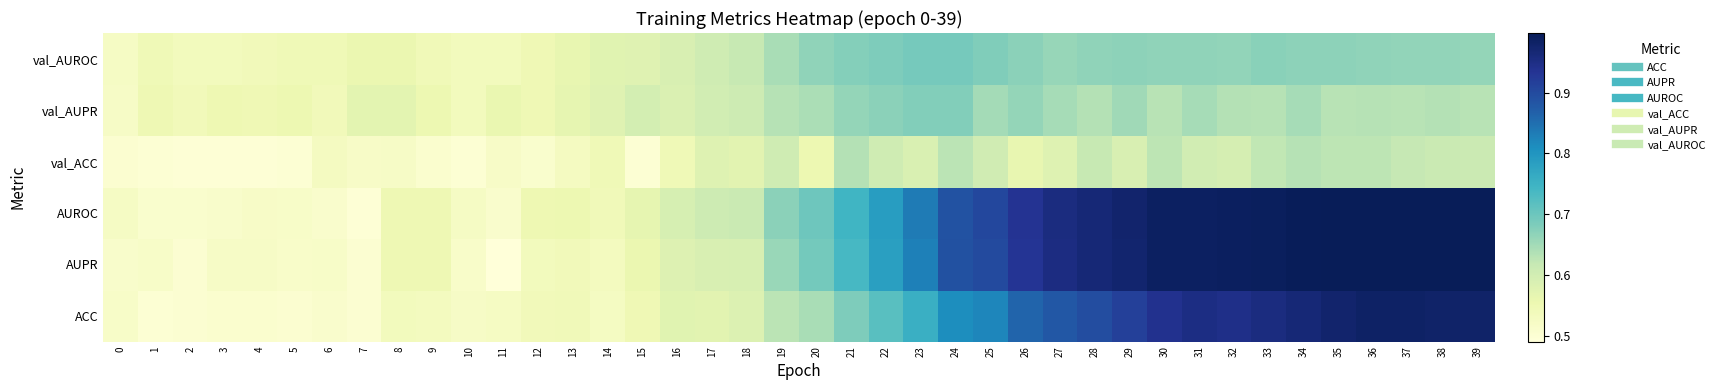

Reading left to right, extract all data points from this chart.

ACC: 0=0.5	1=0.5	2=0.5	3=0.5	4=0.5	5=0.5	6=0.5	7=0.5	8=0.5	9=0.5	10=0.5	11=0.5	12=0.5	13=0.5	14=0.5	15=0.5	16=0.6	17=0.6	18=0.6	19=0.6	20=0.6	21=0.7	22=0.7	23=0.8	24=0.8	25=0.8	26=0.9	27=0.9	28=0.9	29=0.9	30=0.9	31=1.0	32=0.9	33=1.0	34=1.0	35=1.0	36=1.0	37=1.0	38=1.0	39=1.0
AUPR: 0=0.5	1=0.5	2=0.5	3=0.5	4=0.5	5=0.5	6=0.5	7=0.5	8=0.5	9=0.5	10=0.5	11=0.5	12=0.5	13=0.5	14=0.5	15=0.6	16=0.6	17=0.6	18=0.6	19=0.7	20=0.7	21=0.7	22=0.8	23=0.8	24=0.9	25=0.9	26=0.9	27=1.0	28=1.0	29=1.0	30=1.0	31=1.0	32=1.0	33=1.0	34=1.0	35=1.0	36=1.0	37=1.0	38=1.0	39=1.0
AUROC: 0=0.5	1=0.5	2=0.5	3=0.5	4=0.5	5=0.5	6=0.5	7=0.5	8=0.5	9=0.5	10=0.5	11=0.5	12=0.6	13=0.6	14=0.5	15=0.6	16=0.6	17=0.6	18=0.6	19=0.7	20=0.7	21=0.7	22=0.8	23=0.8	24=0.9	25=0.9	26=0.9	27=1.0	28=1.0	29=1.0	30=1.0	31=1.0	32=1.0	33=1.0	34=1.0	35=1.0	36=1.0	37=1.0	38=1.0	39=1.0
val_ACC: 0=0.5	1=0.5	2=0.5	3=0.5	4=0.5	5=0.5	6=0.5	7=0.5	8=0.5	9=0.5	10=0.5	11=0.5	12=0.5	13=0.5	14=0.5	15=0.5	16=0.5	17=0.6	18=0.6	19=0.6	20=0.6	21=0.6	22=0.6	23=0.6	24=0.6	25=0.6	26=0.6	27=0.6	28=0.6	29=0.6	30=0.6	31=0.6	32=0.6	33=0.6	34=0.6	35=0.6	36=0.6	37=0.6	38=0.6	39=0.6
val_AUPR: 0=0.5	1=0.5	2=0.5	3=0.6	4=0.5	5=0.6	6=0.5	7=0.6	8=0.6	9=0.6	10=0.5	11=0.6	12=0.5	13=0.6	14=0.6	15=0.6	16=0.6	17=0.6	18=0.6	19=0.6	20=0.6	21=0.7	22=0.7	23=0.7	24=0.7	25=0.6	26=0.7	27=0.6	28=0.6	29=0.7	30=0.6	31=0.6	32=0.6	33=0.6	34=0.6	35=0.6	36=0.6	37=0.6	38=0.6	39=0.6
val_AUROC: 0=0.5	1=0.5	2=0.5	3=0.5	4=0.5	5=0.5	6=0.5	7=0.6	8=0.6	9=0.5	10=0.5	11=0.5	12=0.5	13=0.6	14=0.6	15=0.6	16=0.6	17=0.6	18=0.6	19=0.6	20=0.7	21=0.7	22=0.7	23=0.7	24=0.7	25=0.7	26=0.7	27=0.7	28=0.7	29=0.7	30=0.7	31=0.7	32=0.7	33=0.7	34=0.7	35=0.7	36=0.7	37=0.7	38=0.7	39=0.7